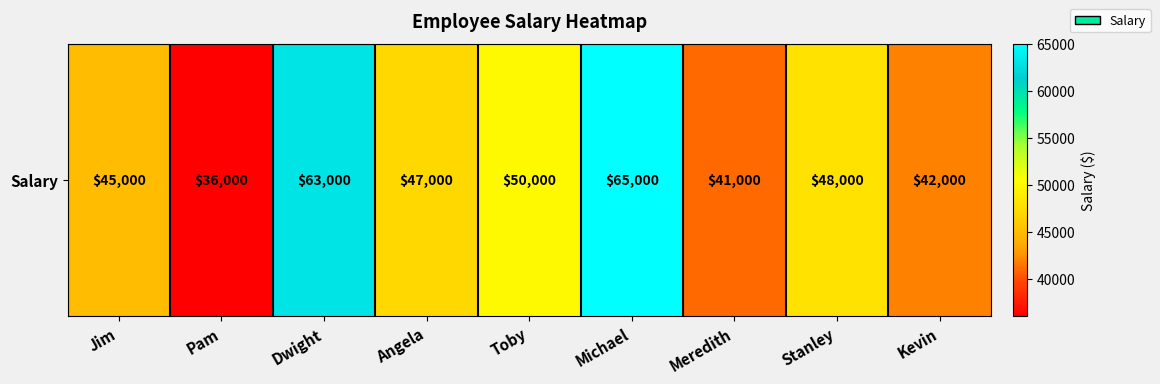

Is it true that the value at Pam is 36000?

True